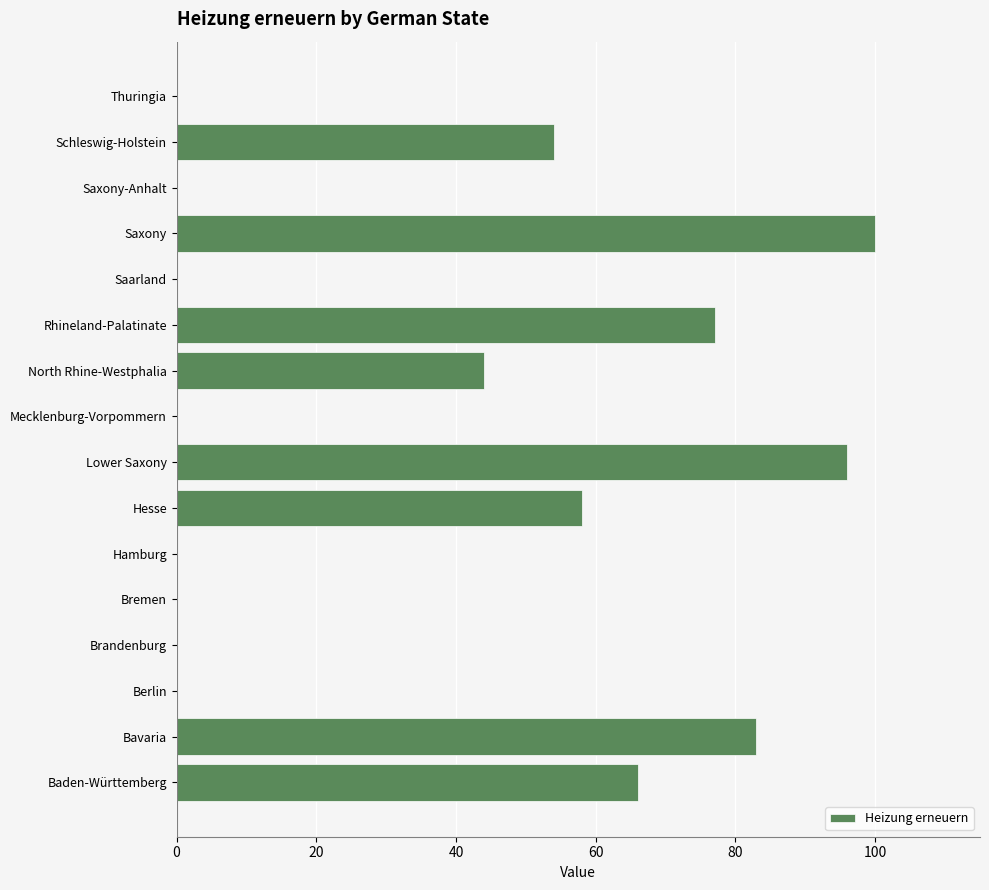

What is the sum of all values?

578